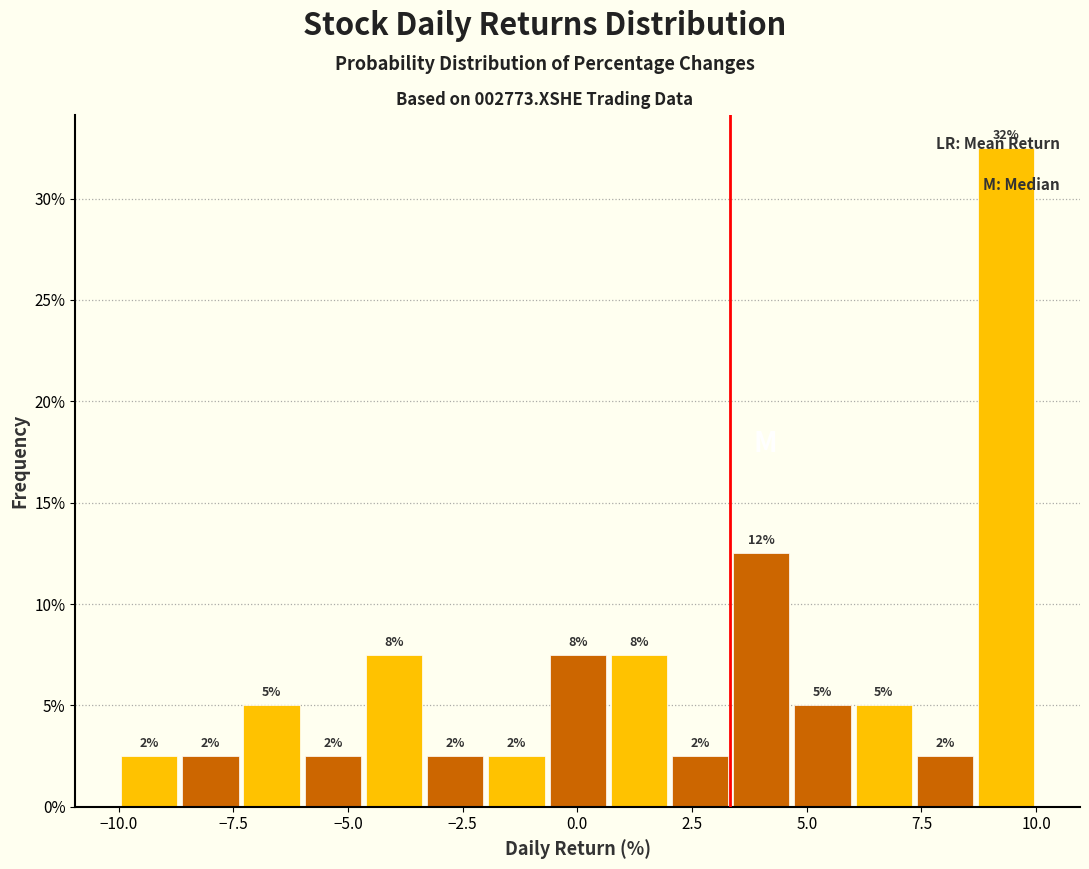

Read against the x-axis, roughly where is the centre of the tallest bar?

9.5